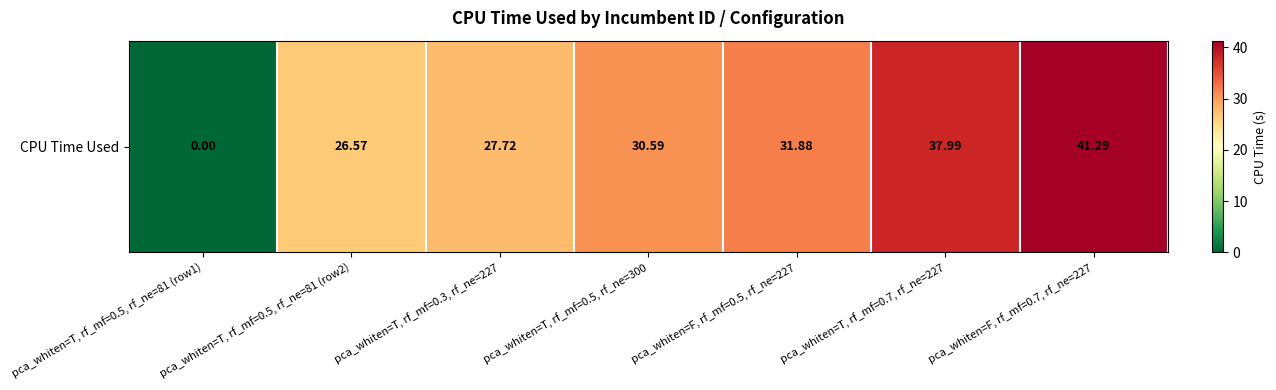

What is the difference between the second highest and second lowest values?

11.4